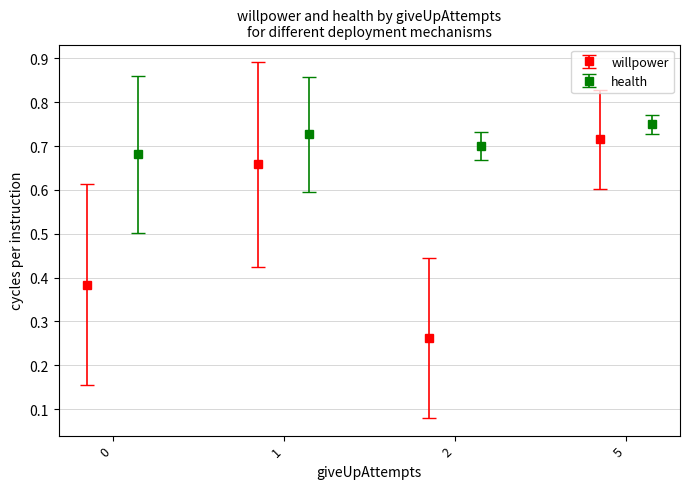

The value of health at 1 is 0.9. True or false?

False